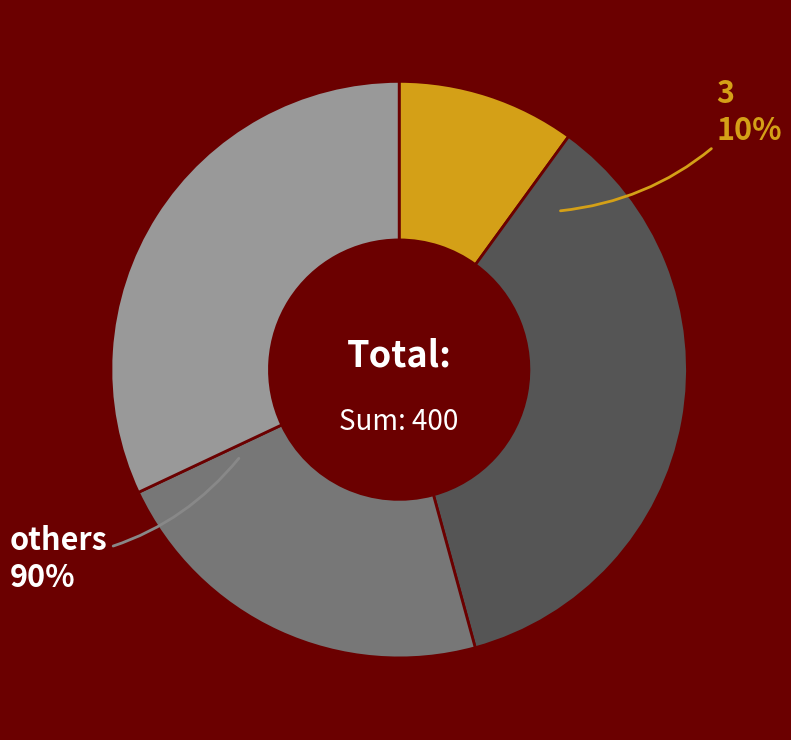

Does 3 represent more than half of the total?

No